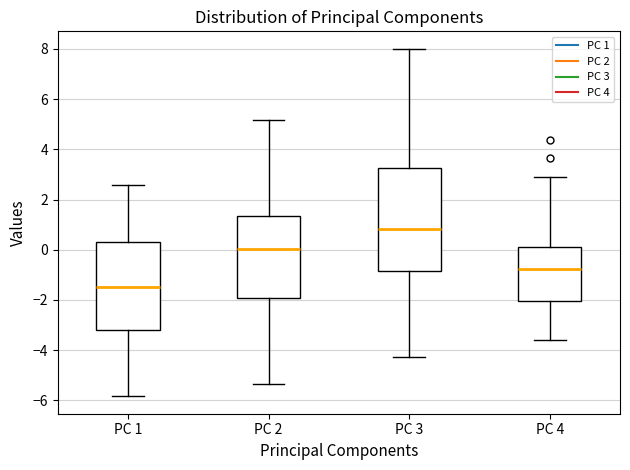

Reading left to right, transcribe this box plot: for each box, give where its median line is, the range the box spans, and where its two whiskers end, as read against the y-axis. The values are not printed on the chart, so give them approximately, as read against the axis.

PC 1: median -1.4, box -3.2 to 0.4, whiskers -5.8 to 2.6
PC 2: median 0.0, box -2.0 to 1.4, whiskers -5.4 to 5.2
PC 3: median 0.8, box -0.8 to 3.2, whiskers -4.2 to 8.0
PC 4: median -0.8, box -2.0 to 0.2, whiskers -3.6 to 2.8